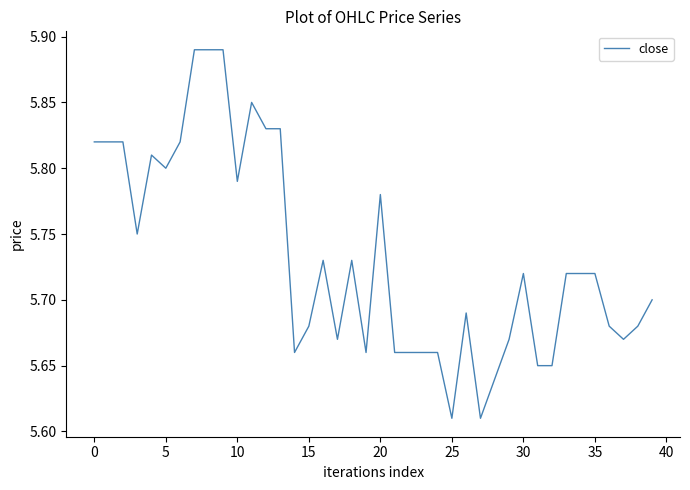

What is the difference between the maximum and minimum values?

0.3